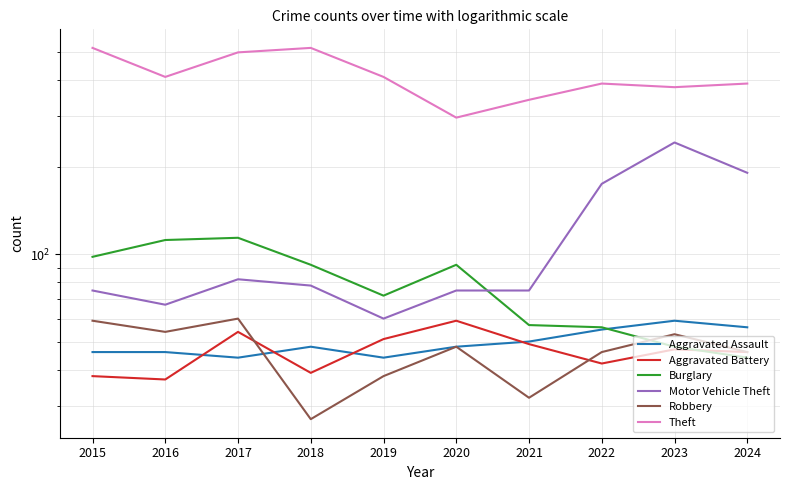

Does the chart display data point markers on the line(s)?

No